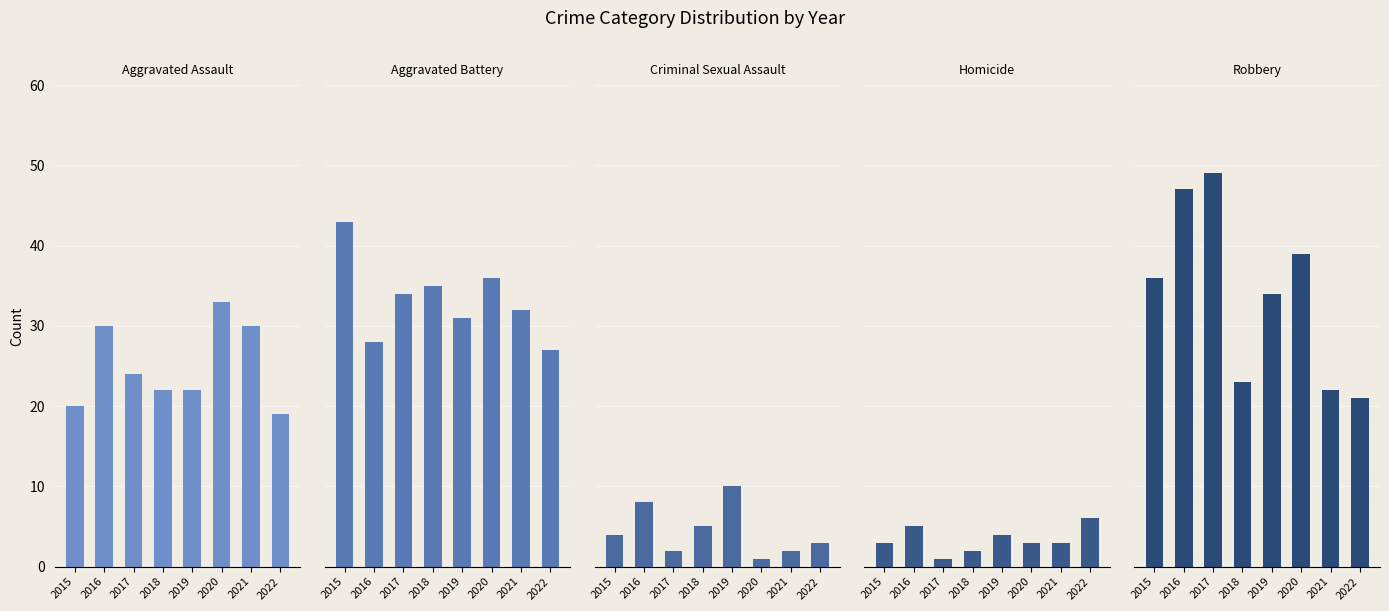

Read the Criminal Sexual Assault value at 2019.

10